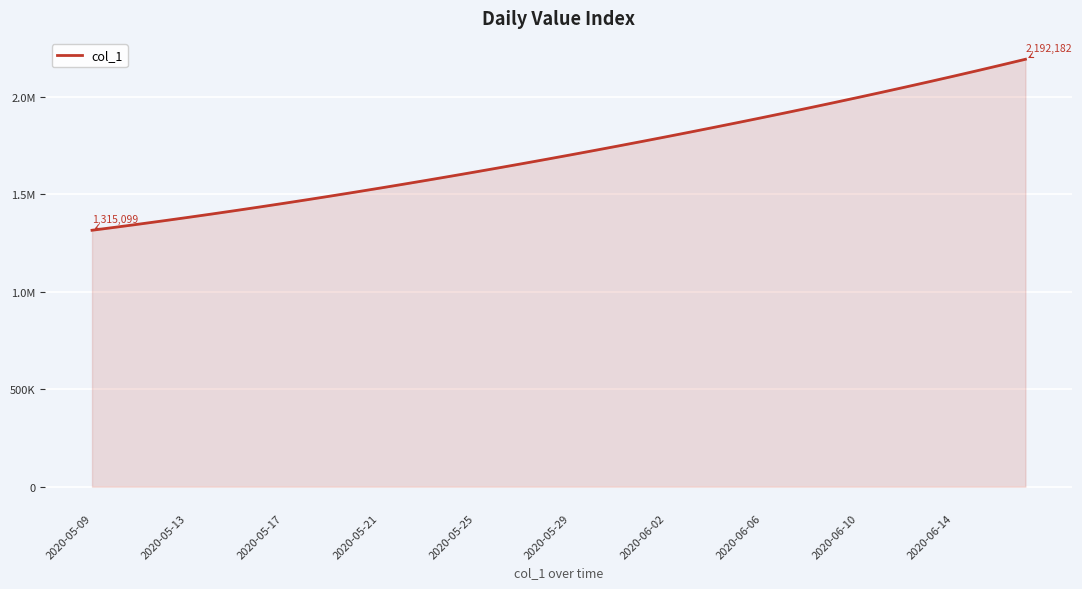

What is the difference between the second highest and minimum values?

847708.8